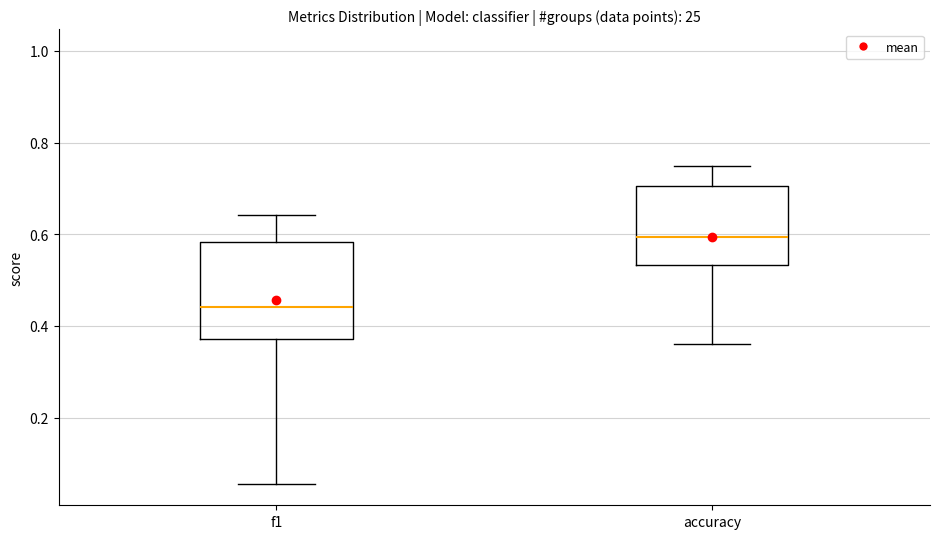

Which box has the highest median line?

accuracy